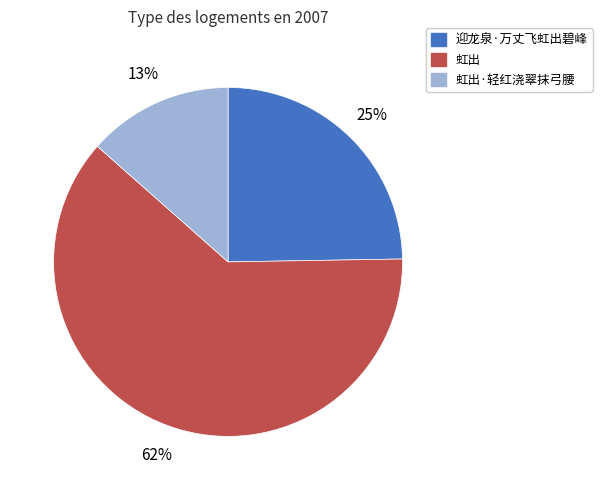

Which slice is the smallest?

虹出·轻红浇翠抹弓腰